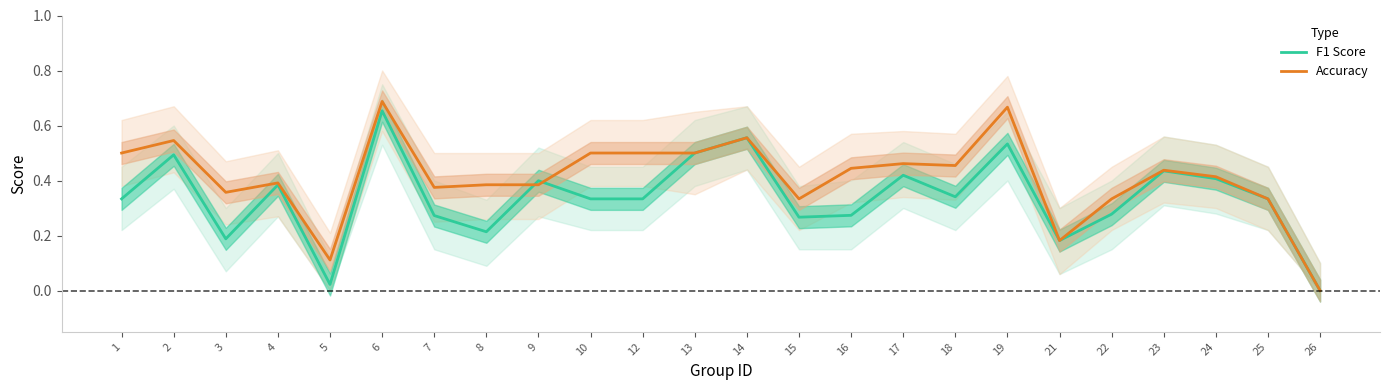

What is the difference between the highest and lowest values at 22?

0.1